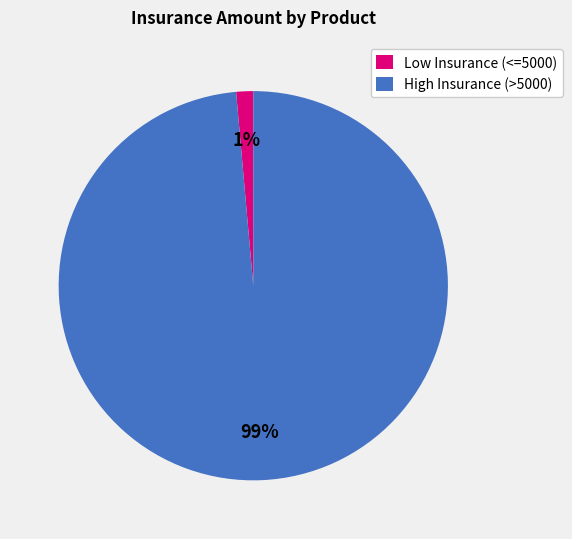

Count the number of slices in the pie.

2